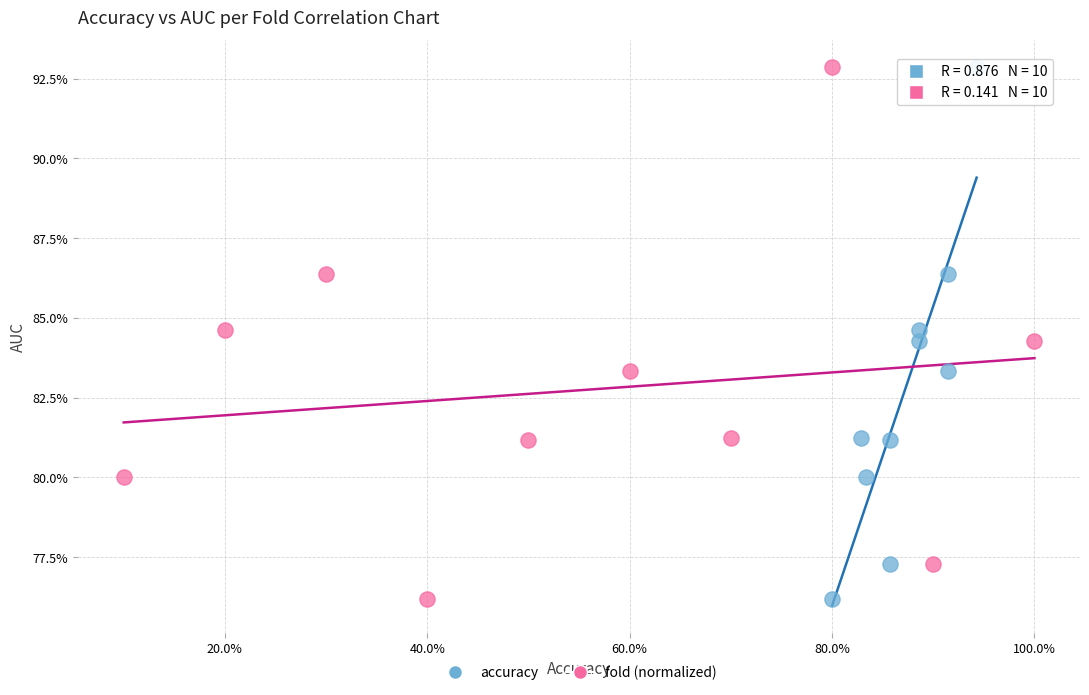

What are all the series names shown in the legend?

accuracy, fold (normalized)